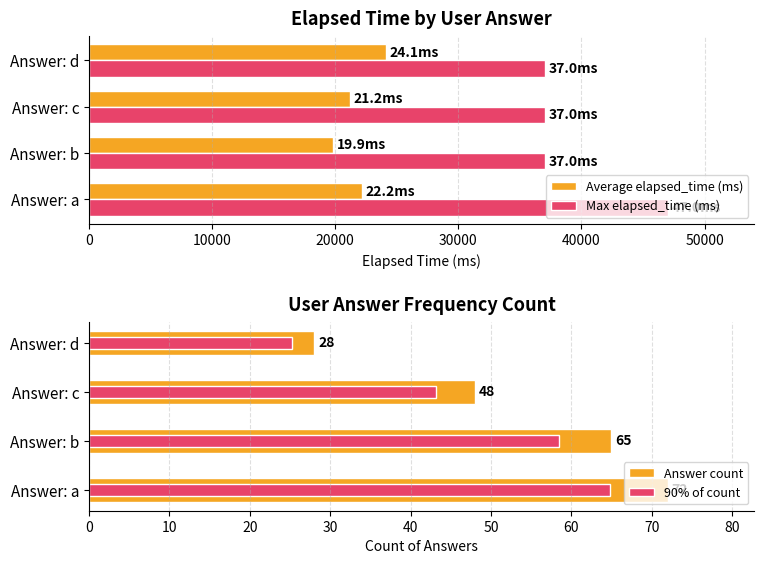

Which series has the largest total across all categories?

Max elapsed_time (ms)